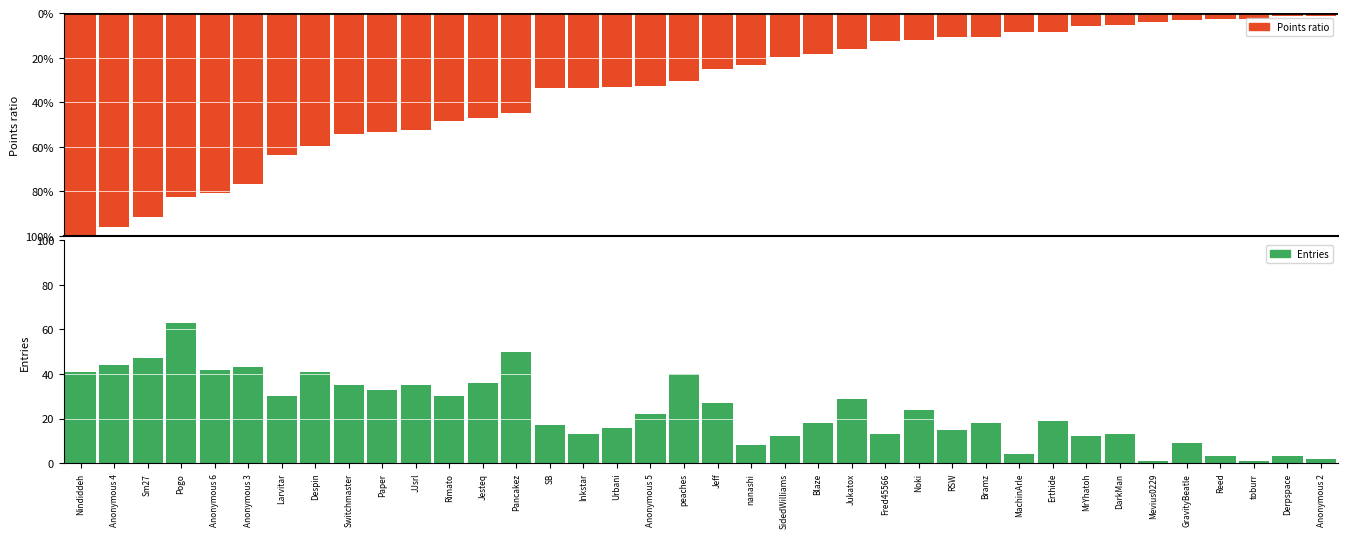

Which series has the largest total across all categories?

Points ratio